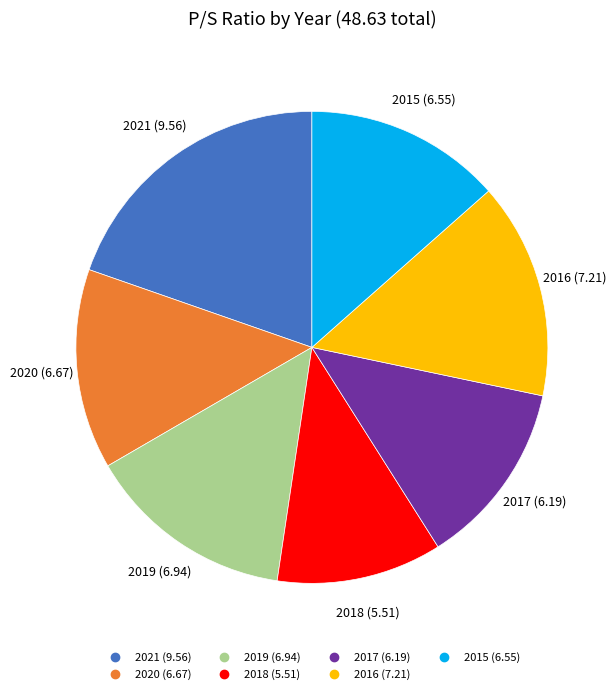

Is there any slice that represents more than half of the pie?

No